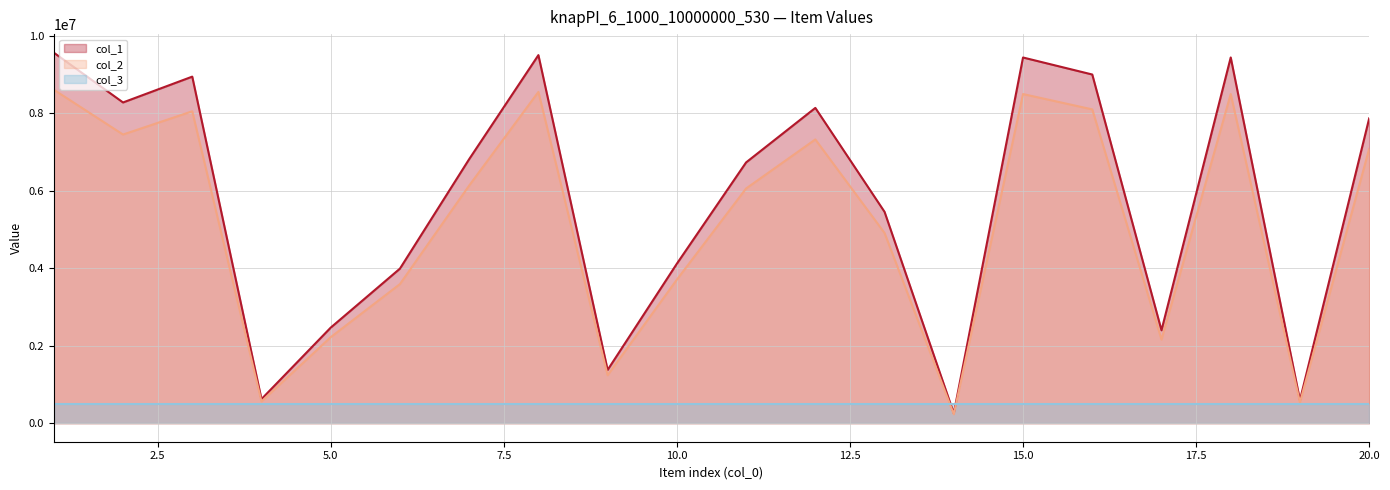

Is the value of col_2 at 4 greater than the value of col_1 at 14?

Yes